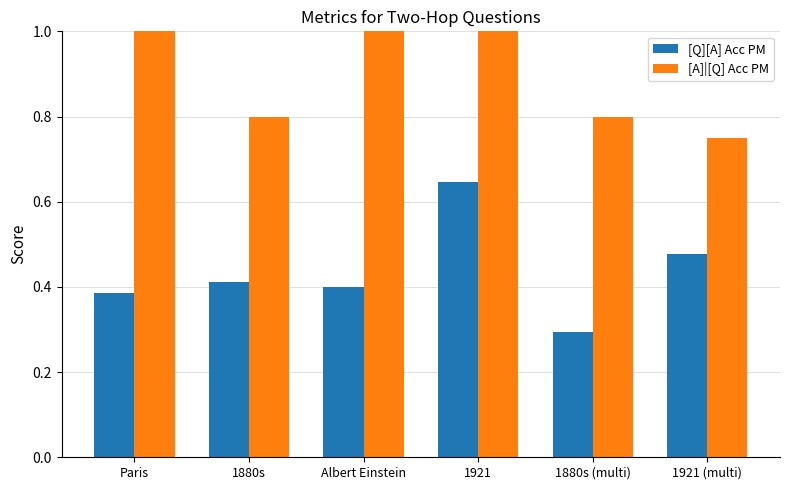

How many values in the [A]|[Q] Acc PM series are below 1?

3